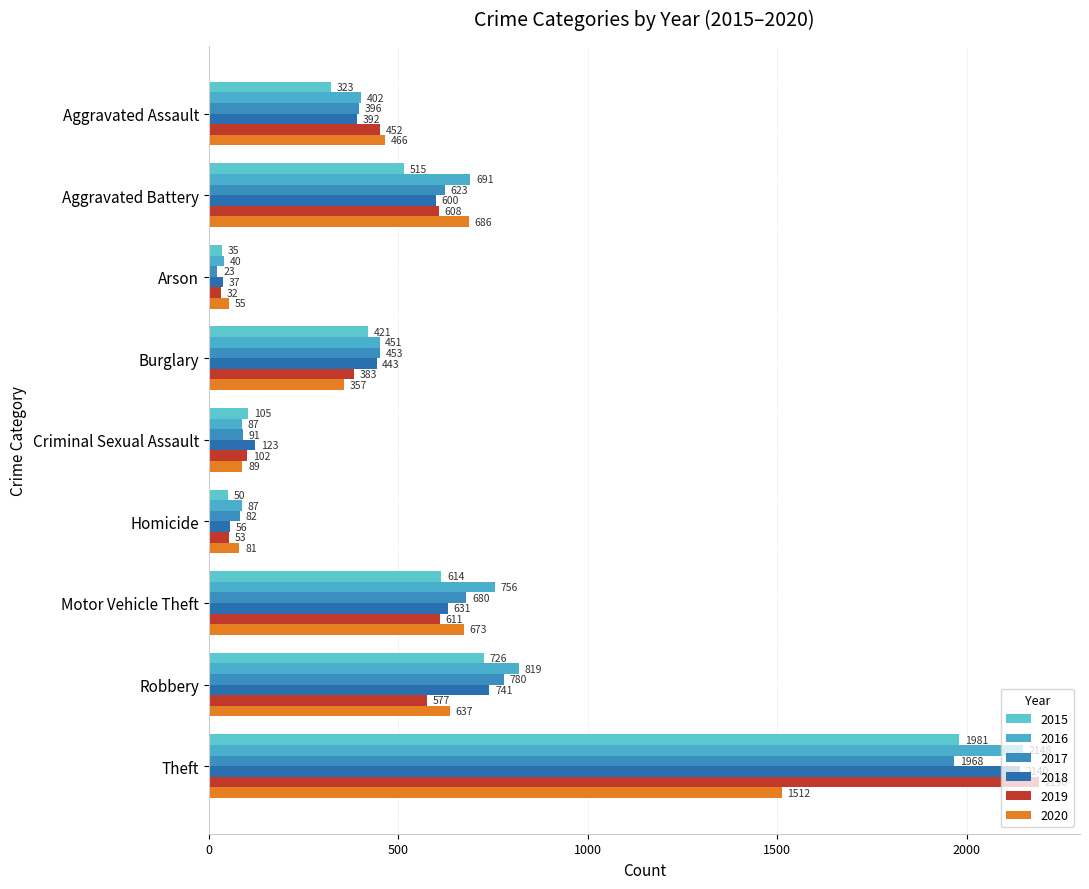

Is the value of 2019 at Burglary greater than the value of 2017 at Homicide?

Yes